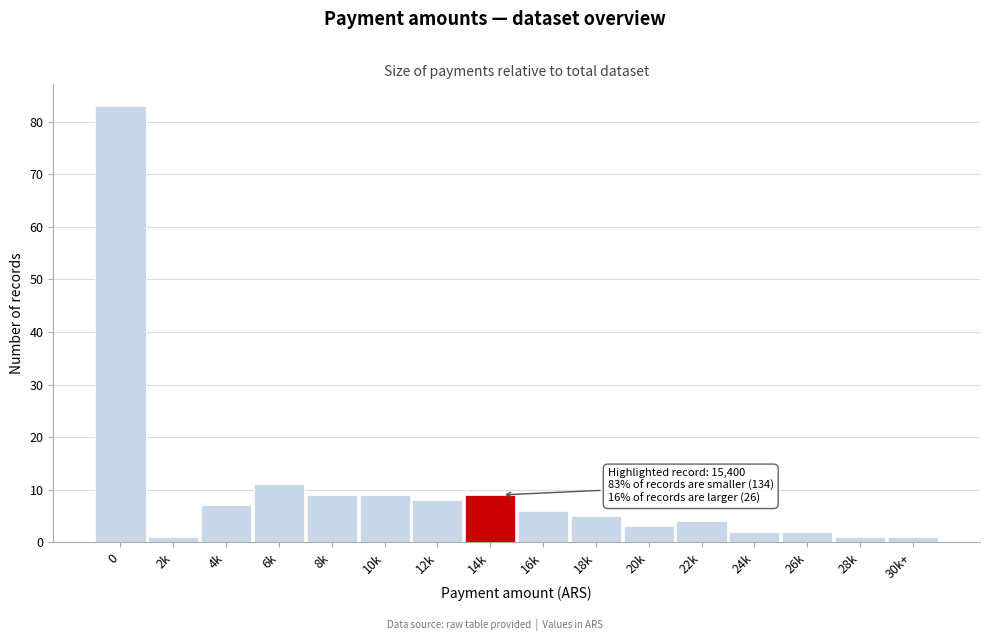

Reading right to left, what are all the values shown in this chart?

1	1	2	2	4	3	5	6	9	8	9	9	11	7	1	83